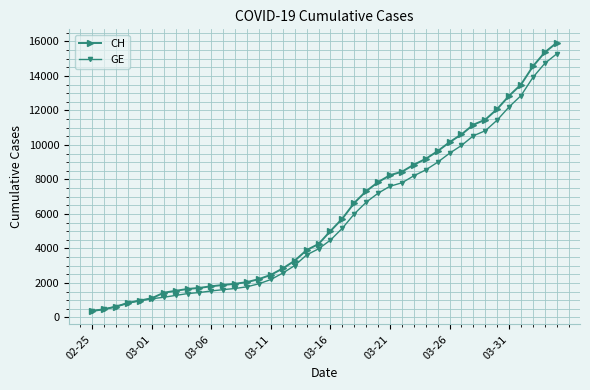

What is the lowest value of the GE series?

375